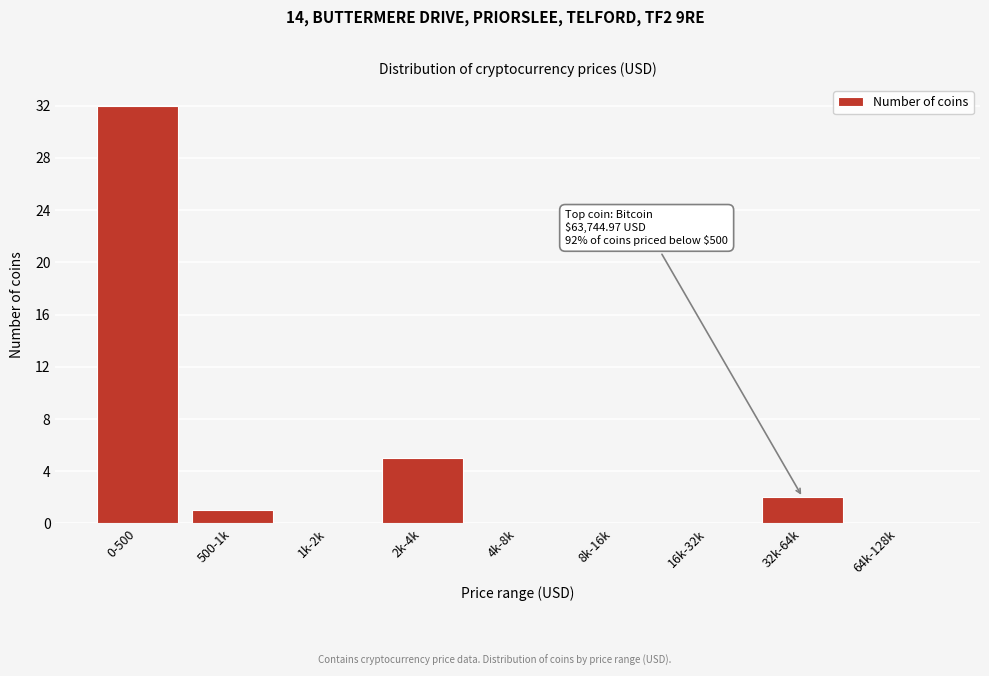

Reading left to right, extract all data points from this chart.

0-500=32	500-1k=1	1k-2k=0	2k-4k=5	4k-8k=0	8k-16k=0	16k-32k=0	32k-64k=2	64k-128k=0